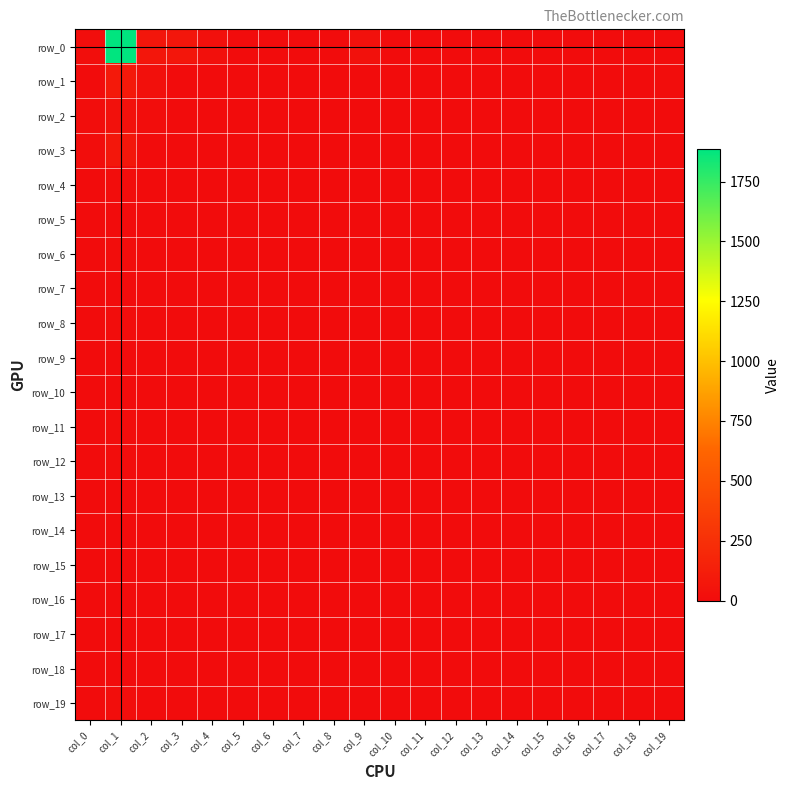

The value of row_1 at col_14 is 49. True or false?

False